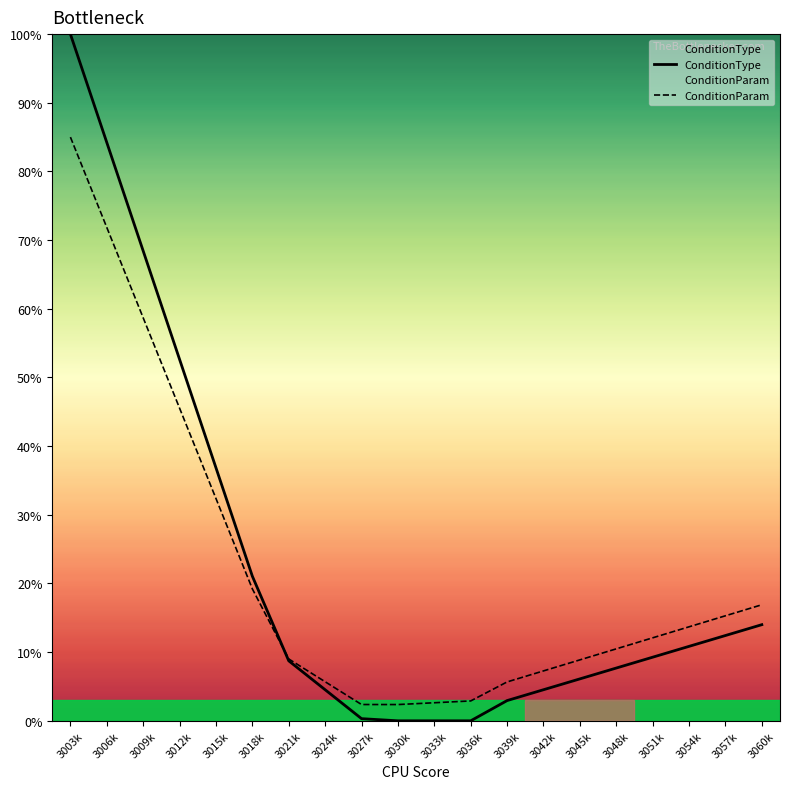

What is the average value of the ConditionType series?

22.2